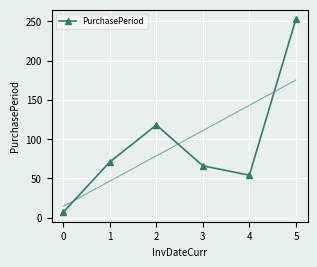

What is the difference between the maximum and minimum values?

246